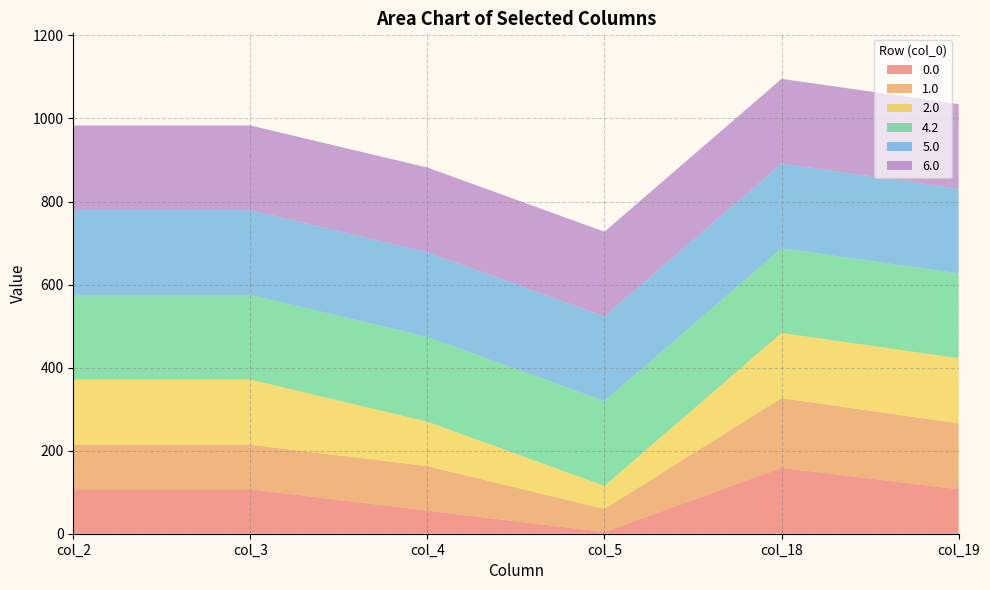

Reading right to left, transcribe all the data shown in this chart.

0.0: 107.1	158.6	4.1	55.6	107.1	107.1
1.0: 158.6	167.9	55.6	107.1	107.1	107.1
2.0: 156.9	156.9	55.6	107.1	156.9	156.9
4.2: 204.0	204.0	204.0	204.0	204.0	204.0
5.0: 204.0	204.0	204.0	204.0	204.0	204.0
6.0: 204.0	204.0	204.0	204.0	204.0	204.0